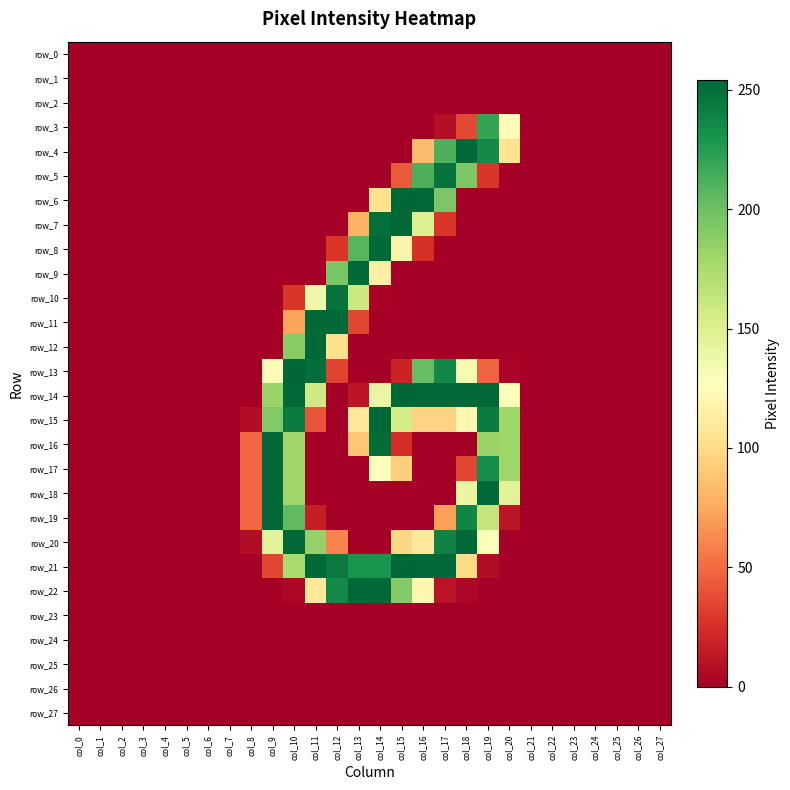

What is the sum of the row_6 values at col_20 and col_14?

105